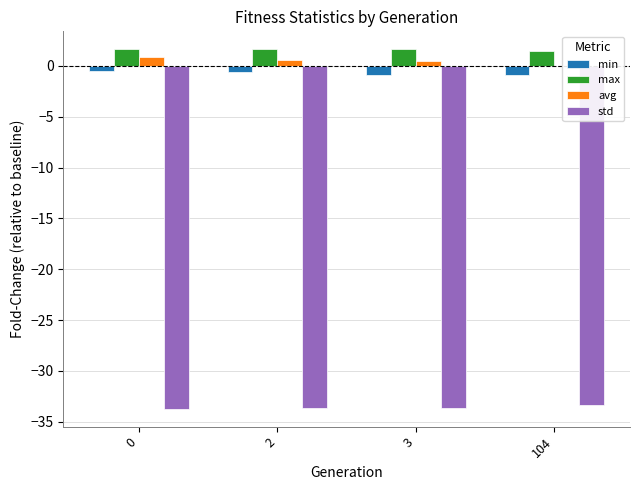

The value of avg at 104 is -0.0. True or false?

True